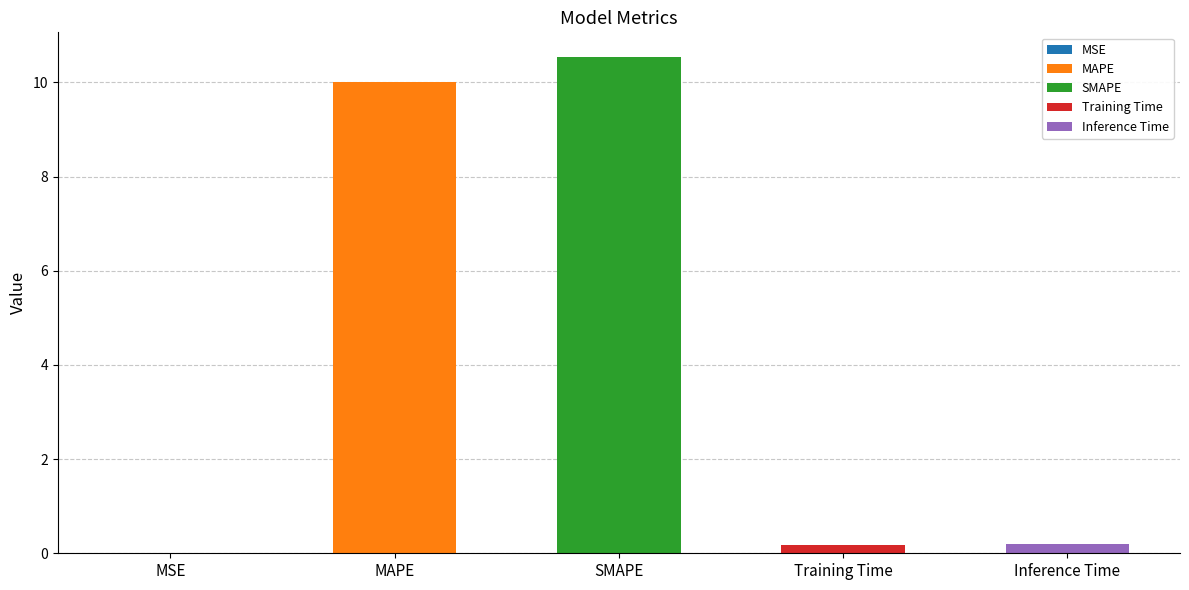

Does the chart contain stacked bars?

No